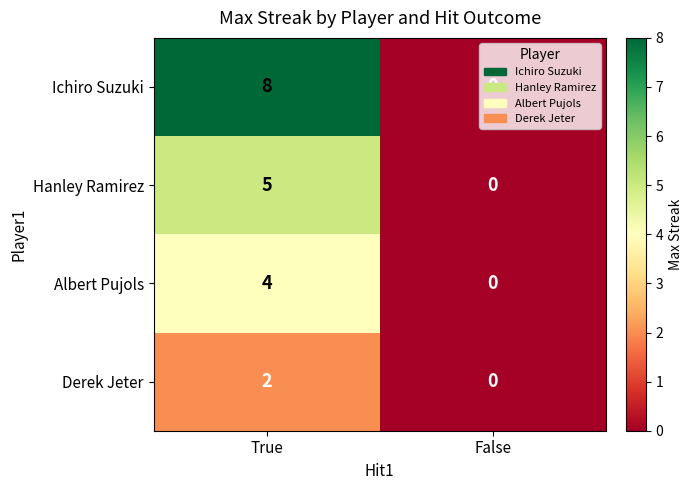

Which label corresponds to the largest value in the chart?

True